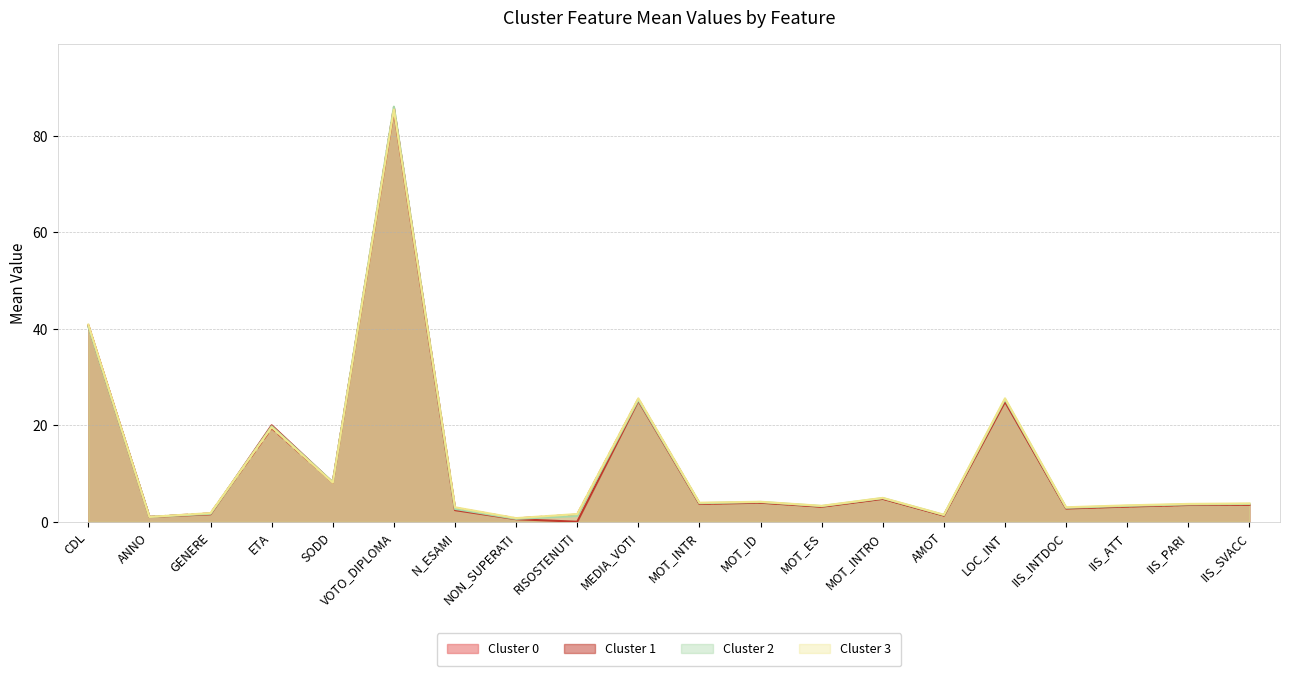

The Cluster 3 series shows 3.9 at N_ESAMI. True or false?

False